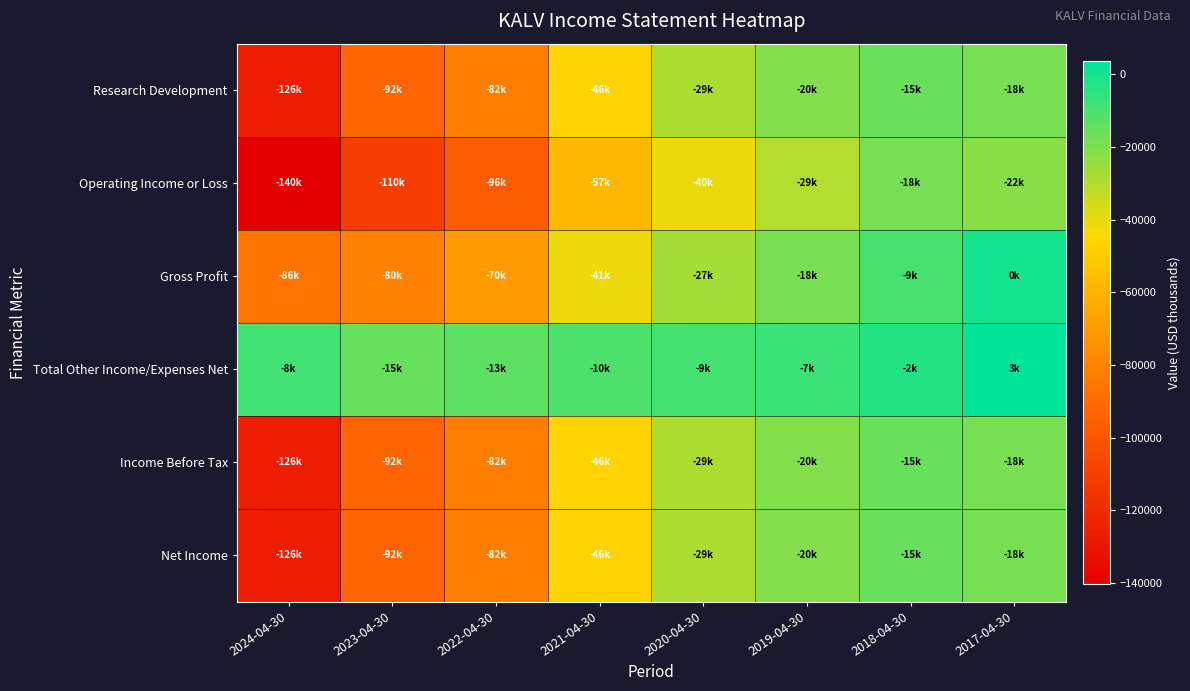

What is the total value across all series at 2017-04-30?

-74400